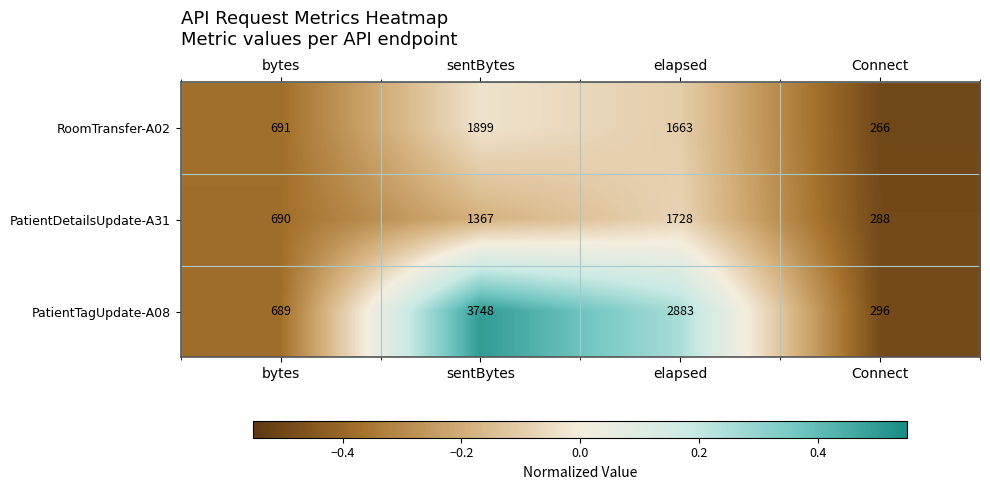

What is the sum of the RoomTransfer-A02 values at sentBytes and Connect?

2165